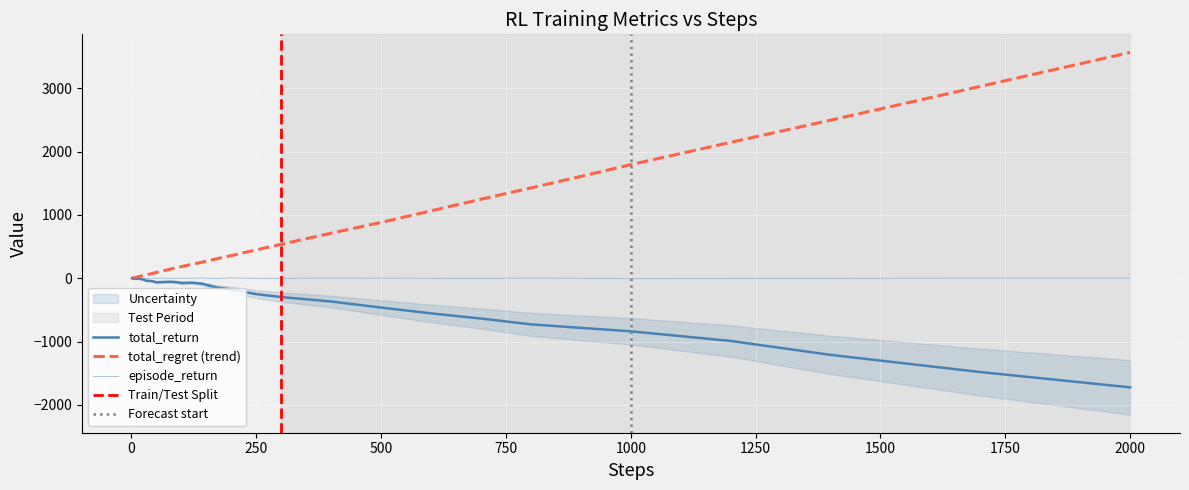

True or false: steps and episode_return cross at least once.

False